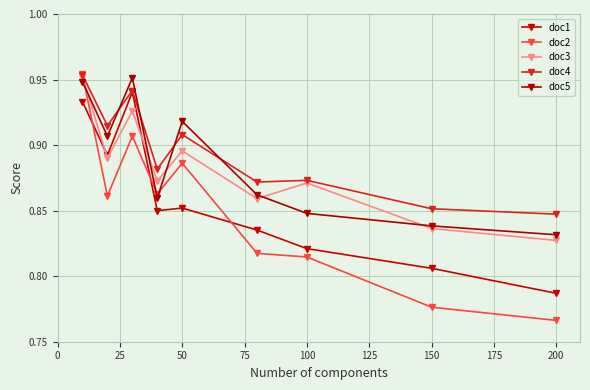

What is the average value of the doc4 series?

0.9